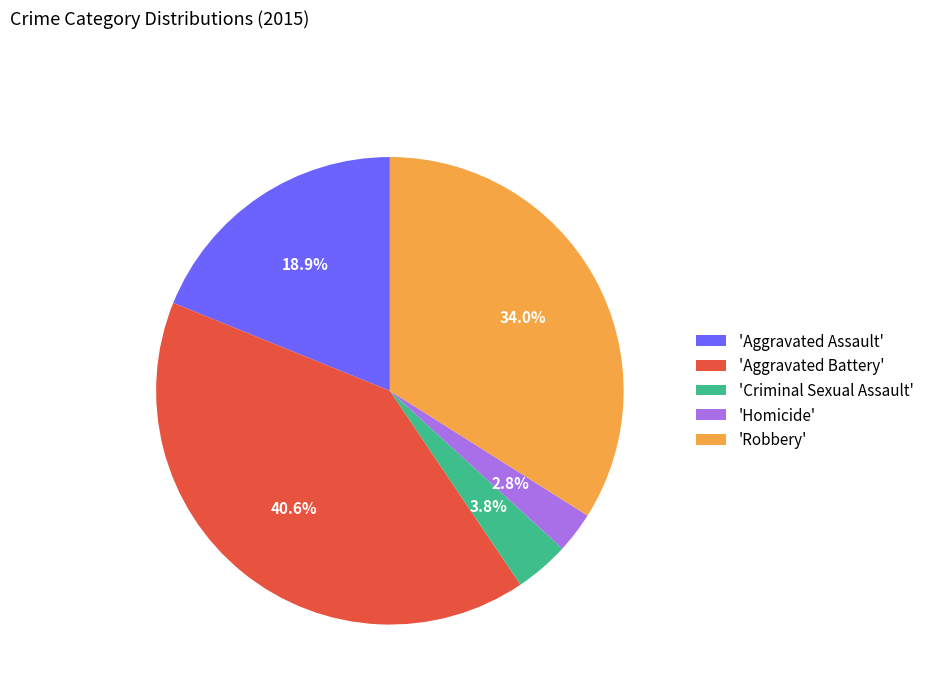

Does any single category account for the majority?

No